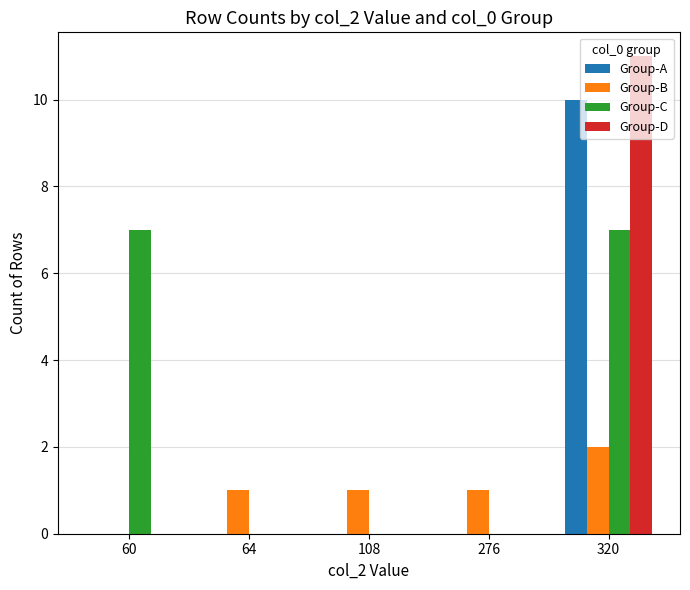

Which series changed the most between 60 and 108?

Group-C